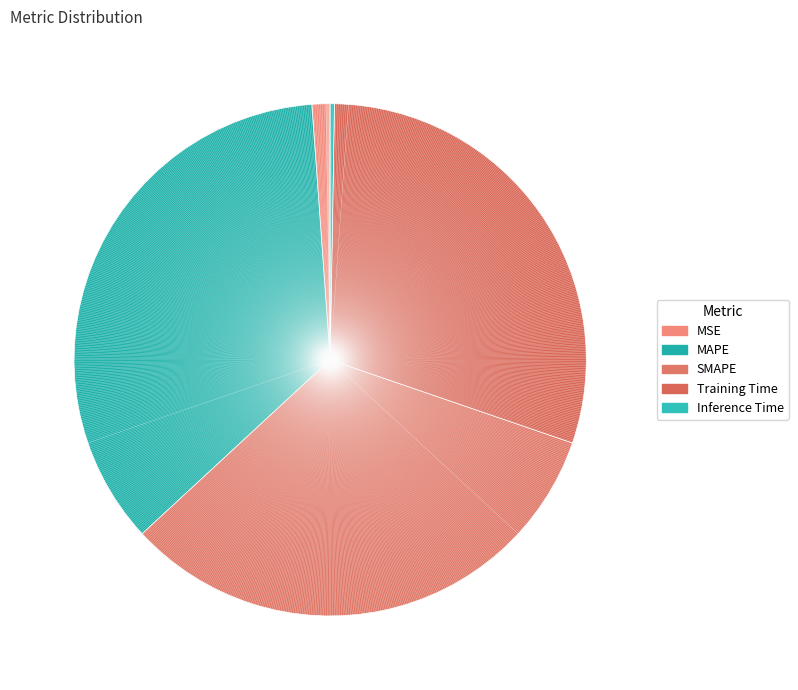

Is Inference Time the majority of the pie?

No